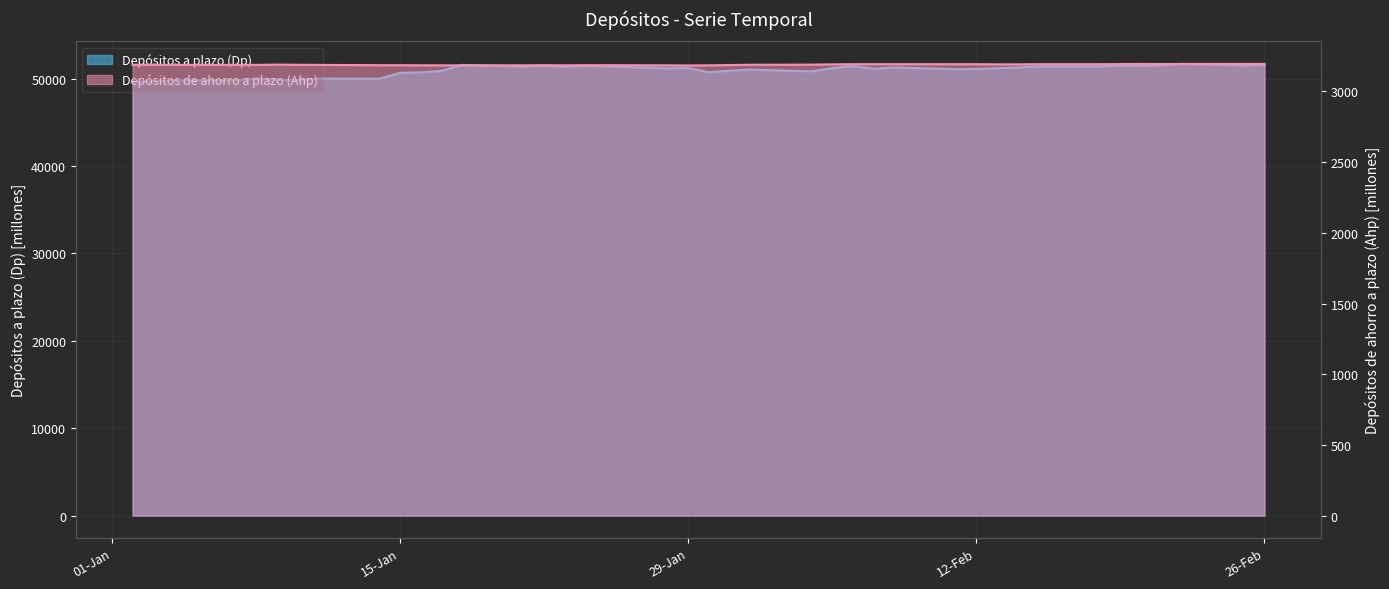

What is the spread (max minus min) of values at 24-01-2013?

48266